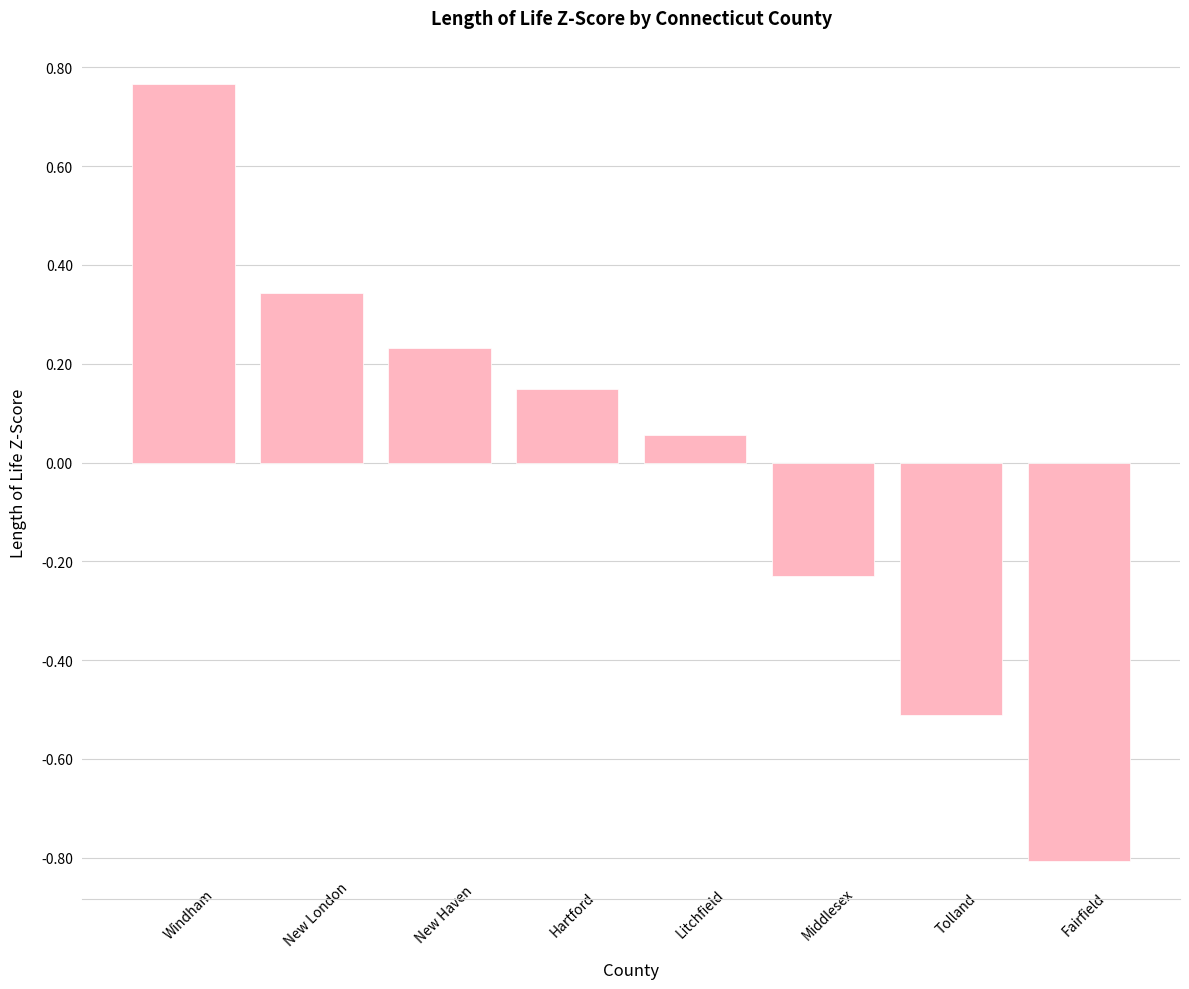

What is the change in value from Windham to Litchfield?

-0.7